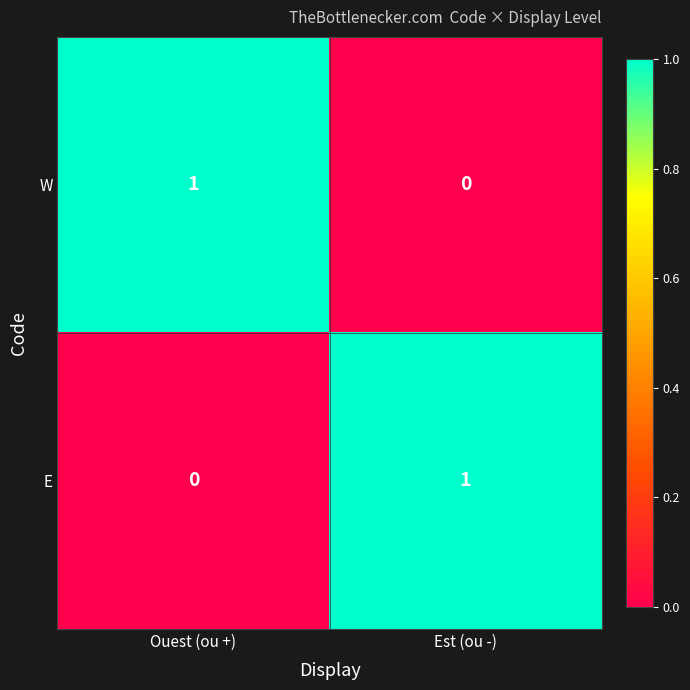

At which label is W closest to 0?

Est (ou -)